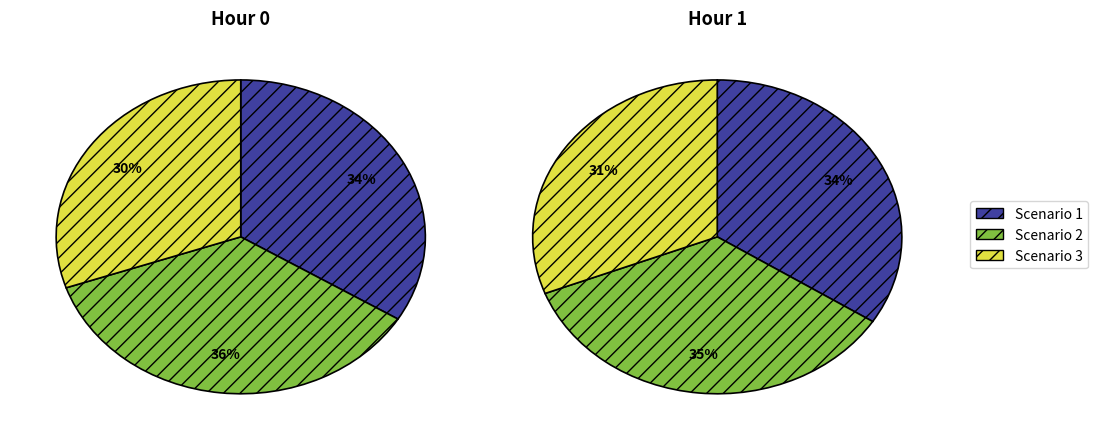

What portion of the pie excludes Scenario 3?

68.6%